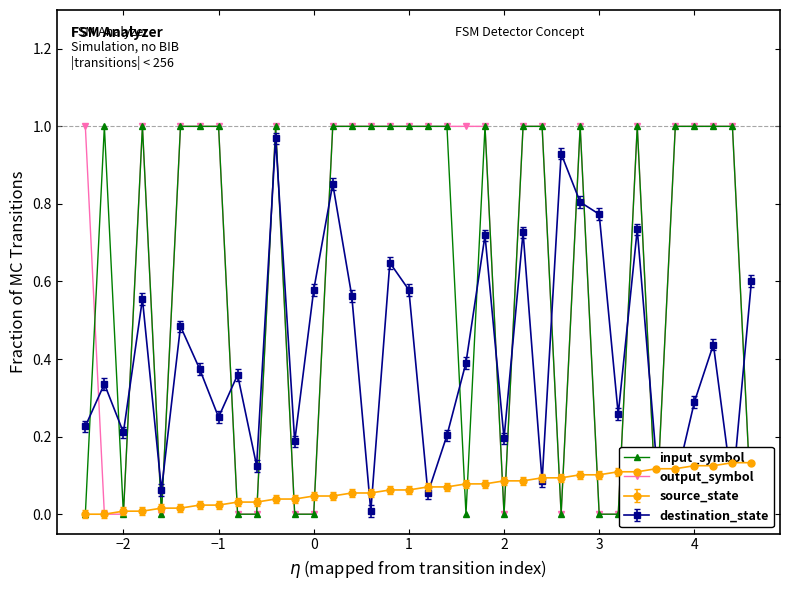

In destination_state, how many points are higher than both neighbors (excluding endpoints)?

12